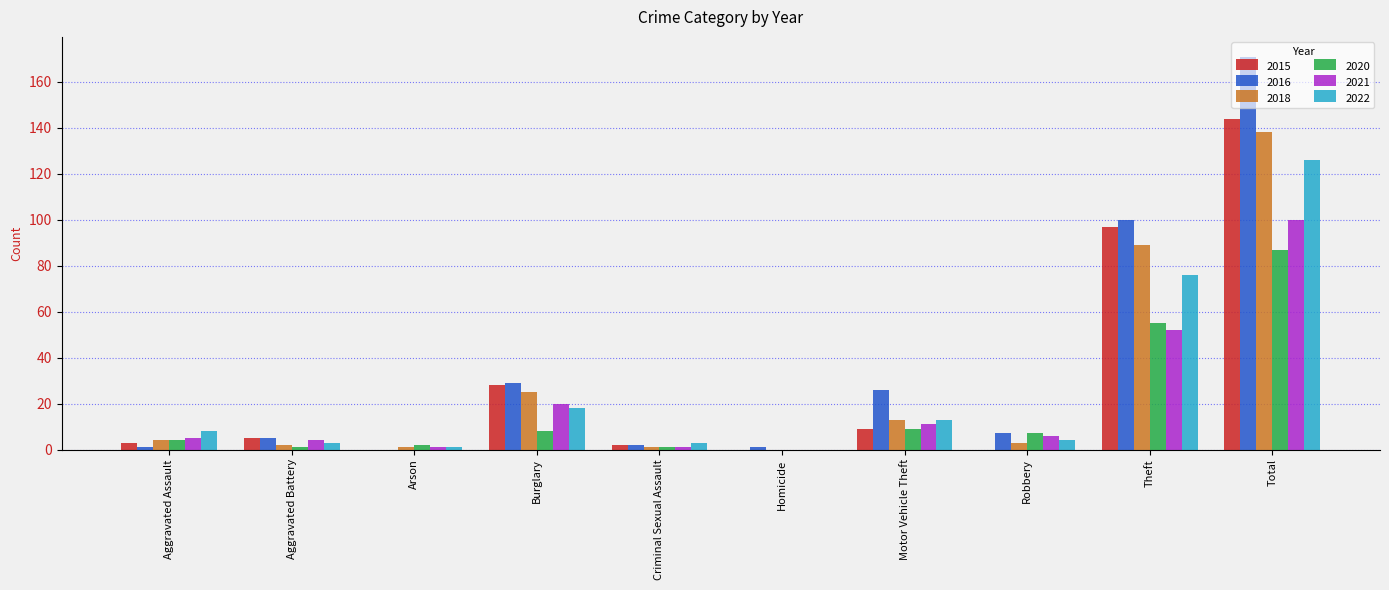

Where is 2018 nearest to the value 69?

Theft